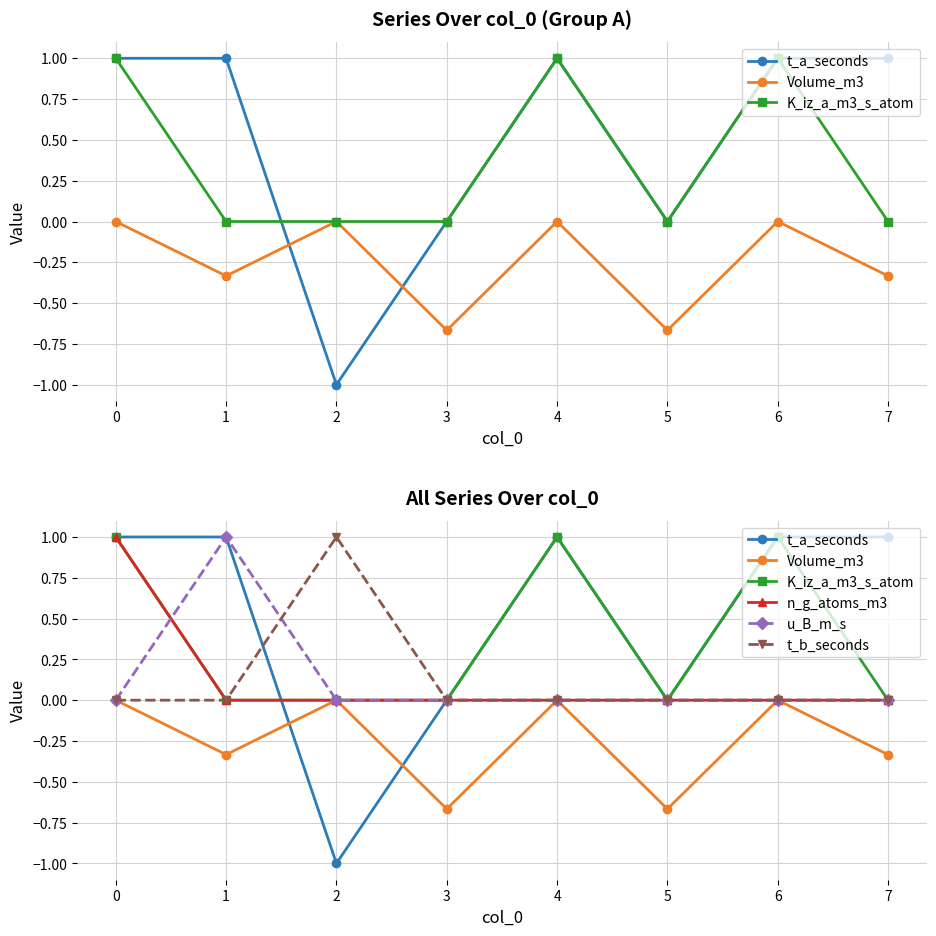

True or false: Volume_m3 and t_b_seconds intersect in this chart.

False